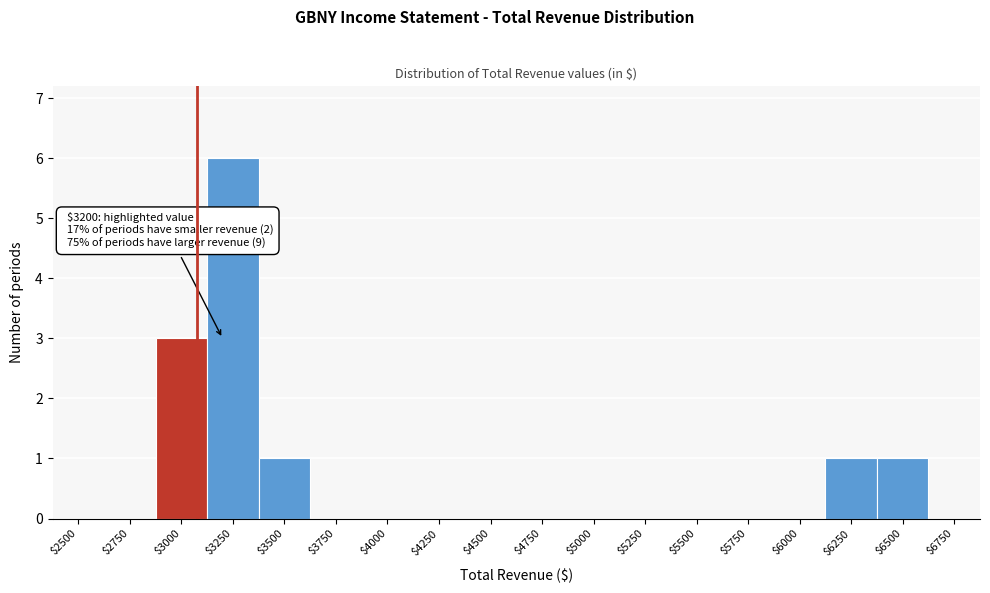

What is the sum of all values?

12